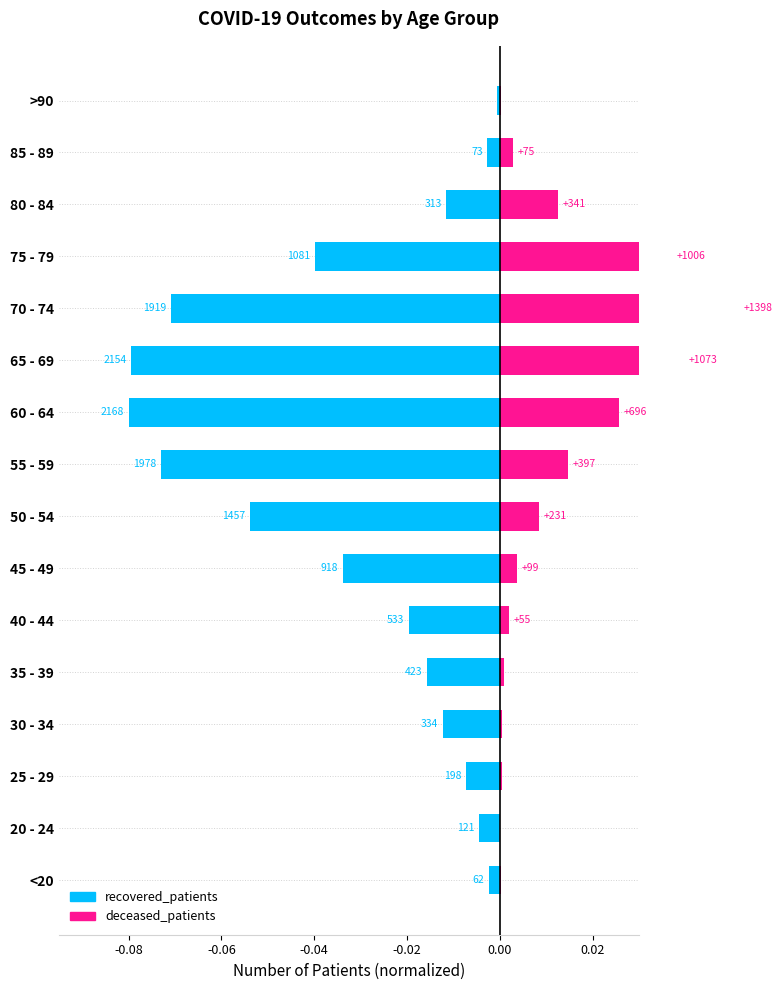

What is the maximum value shown in the chart?

0.1